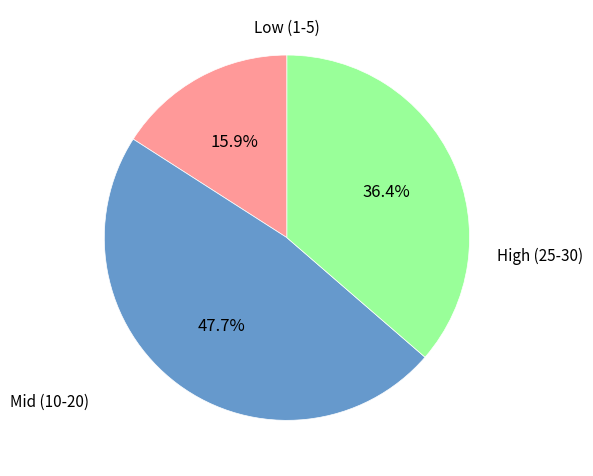

Is there a majority slice in this chart?

No